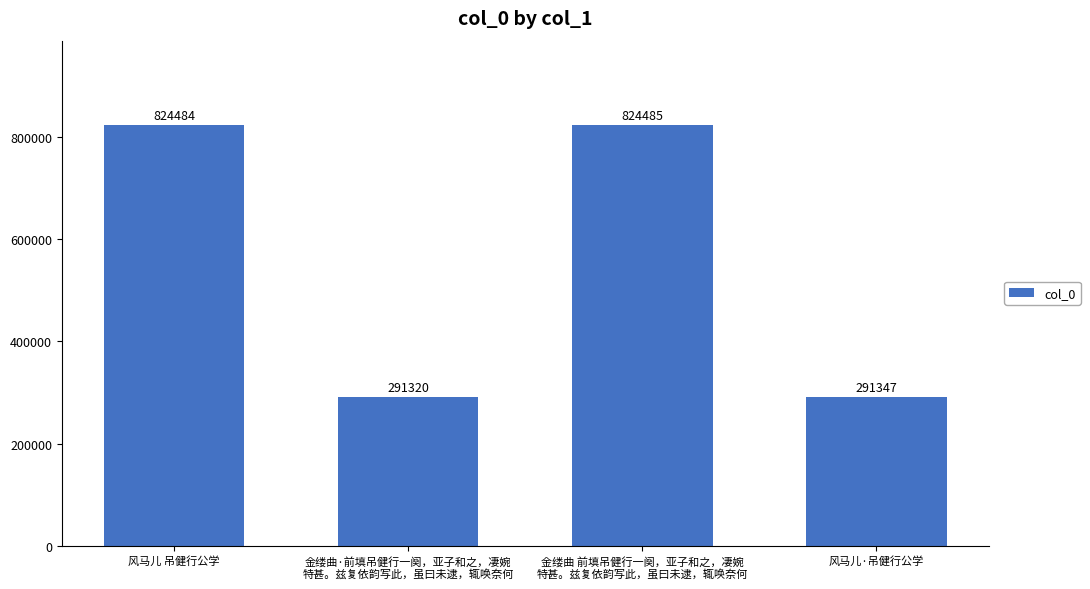

The value at 金缕曲·前填吊健行一阕，亚子和之，凄婉
特甚。兹复依韵写此，虽曰未逮，辄唤奈何 is 418443. True or false?

False